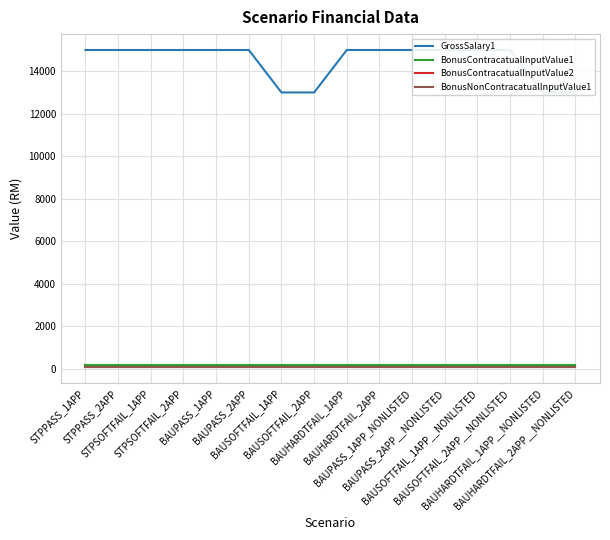

At which category is the sum across all series the highest?

STPPASS_1APP